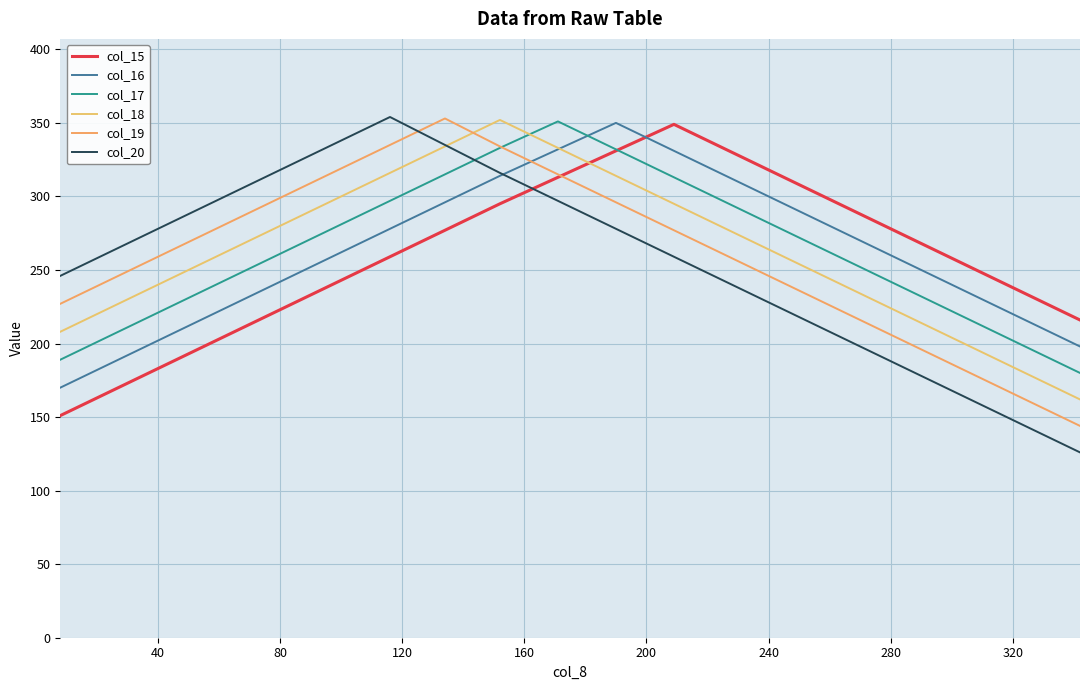

Rank the series by their maximum value, from highest to lowest.

col_20, col_19, col_18, col_17, col_16, col_15